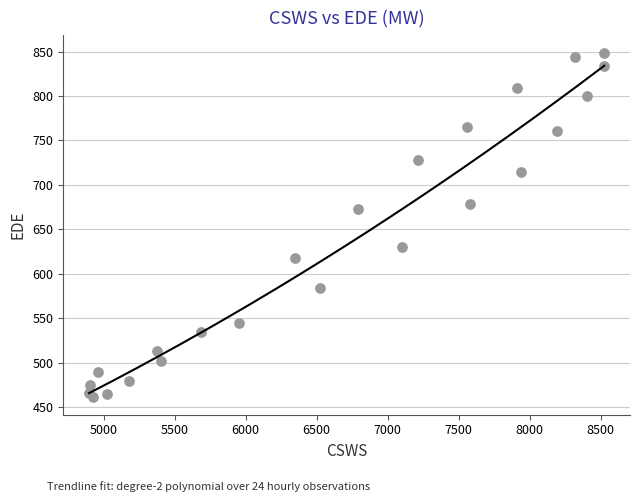

What Y value in the scatter plot is closest to 654?

672.4